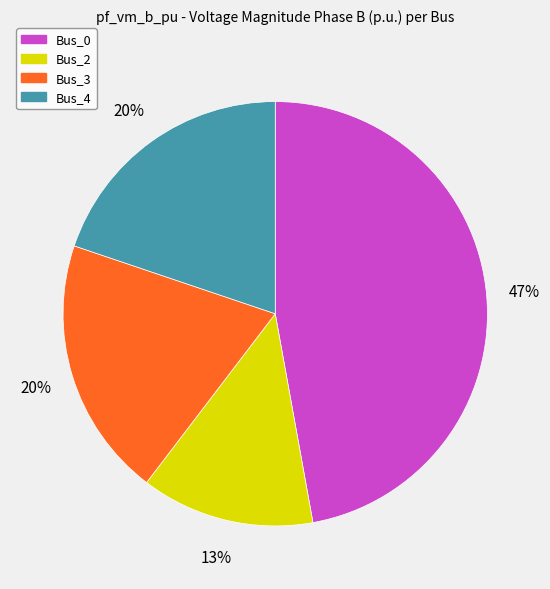

To the nearest percent, what is the average slice percentage?

25%